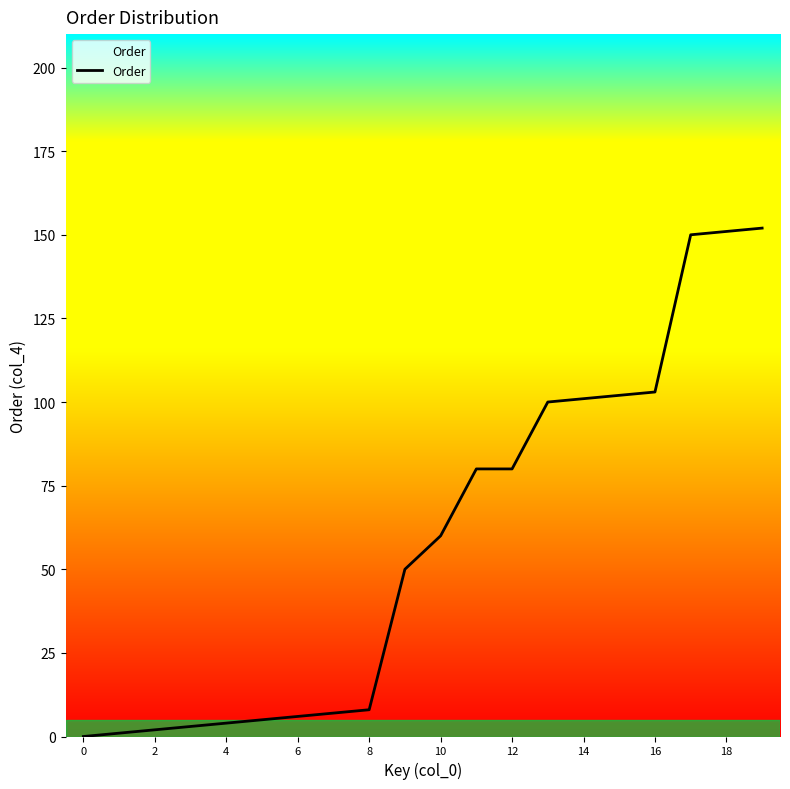

Reading left to right, list all the values displayed in this chart.

0	1	2	3	4	5	6	7	8	50	60	80	80	100	101	102	103	150	151	152